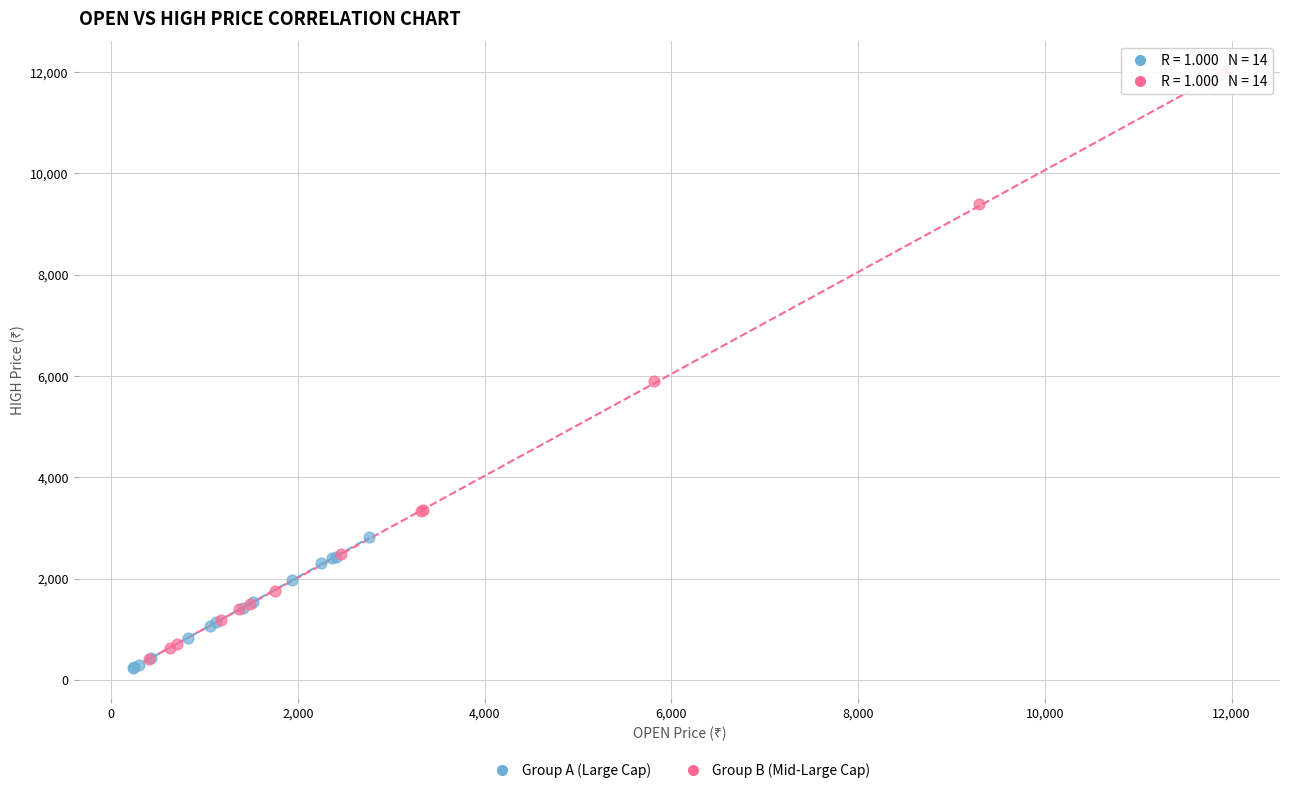

Which series reaches the maximum Y coordinate?

Group B (Mid-Large Cap)